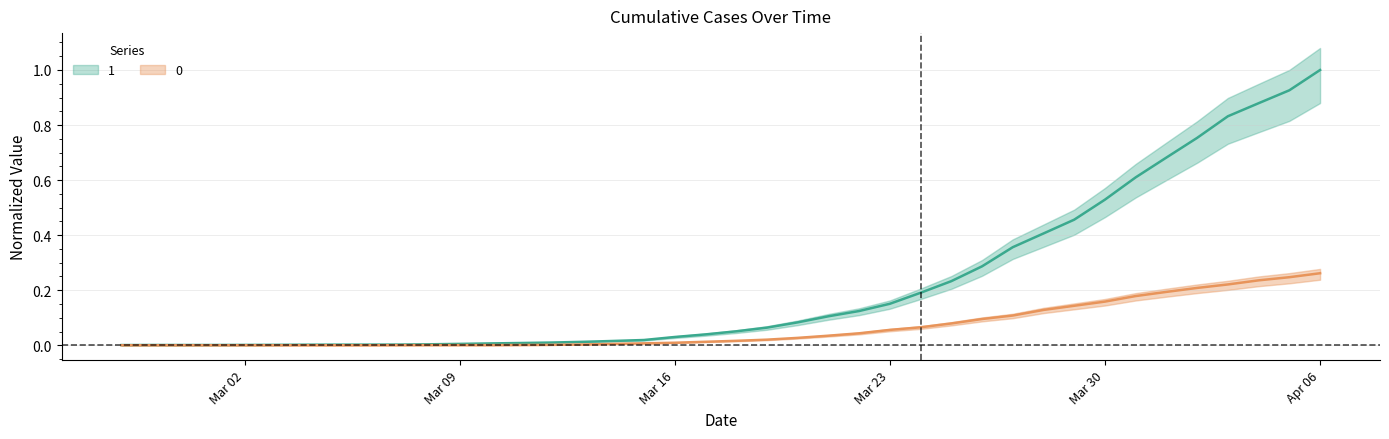

What is the total value across all series at 2020-04-05?

1.2